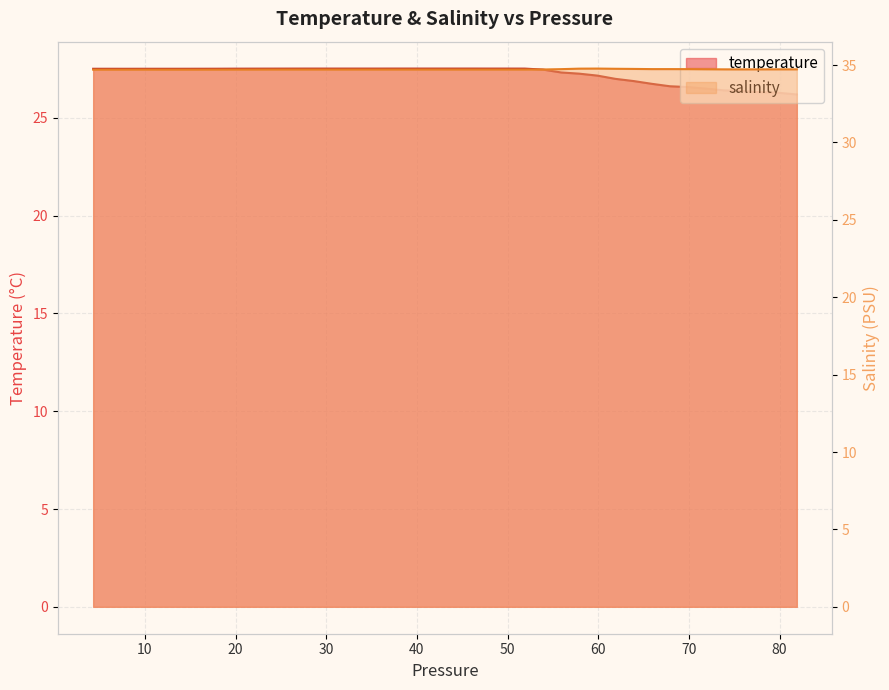

True or false: salinity and temperature cross at least once.

False